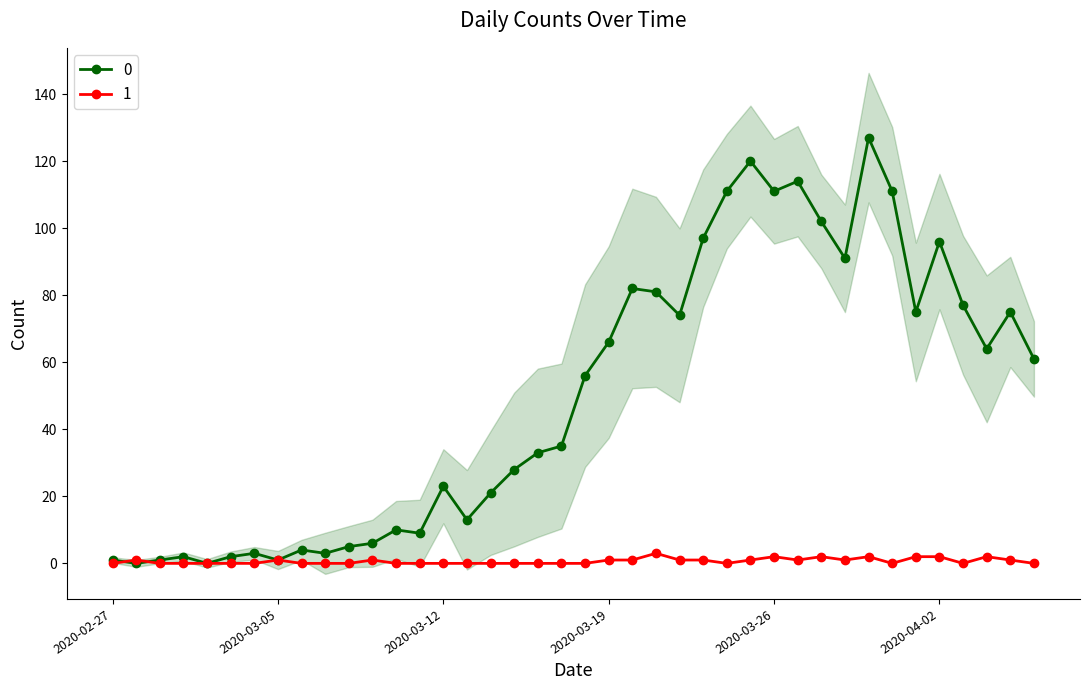

At which label does 0 reach its minimum?

2020-02-28